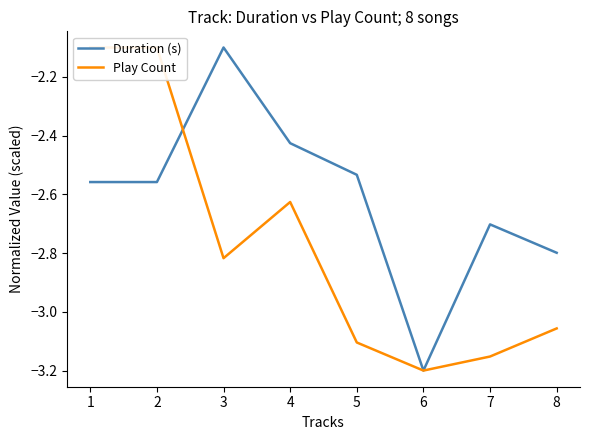

How many intersections are there between Play Count and Duration (s)?

1